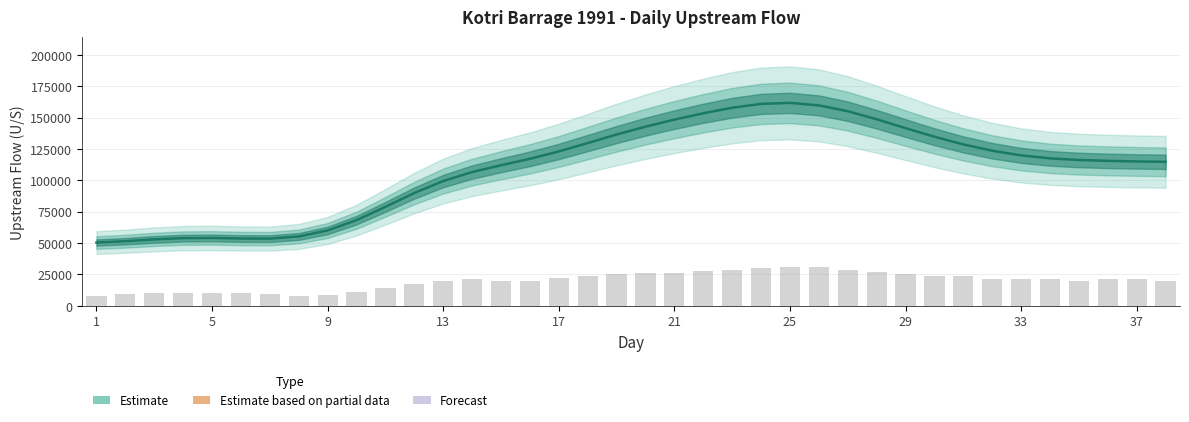

True or false: the data shows 38087.0 at 33.

False